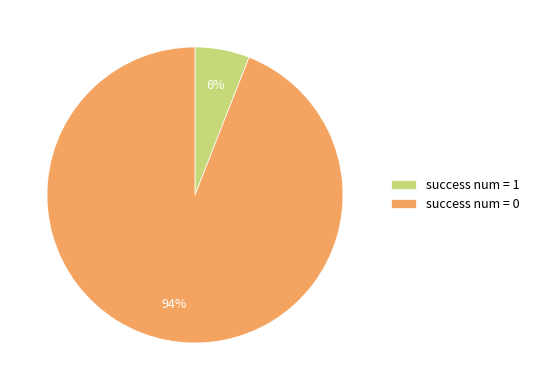

To the nearest percent, what is the combined percentage of success num = 0 and success num = 1?

100%